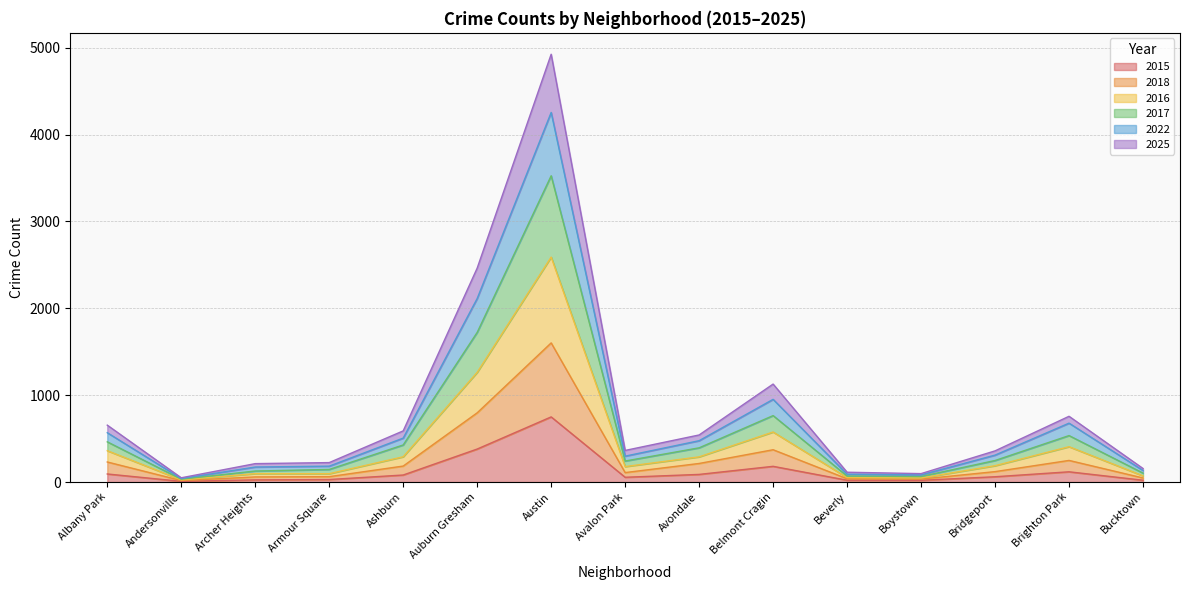

At which category is the sum across all series the highest?

Austin